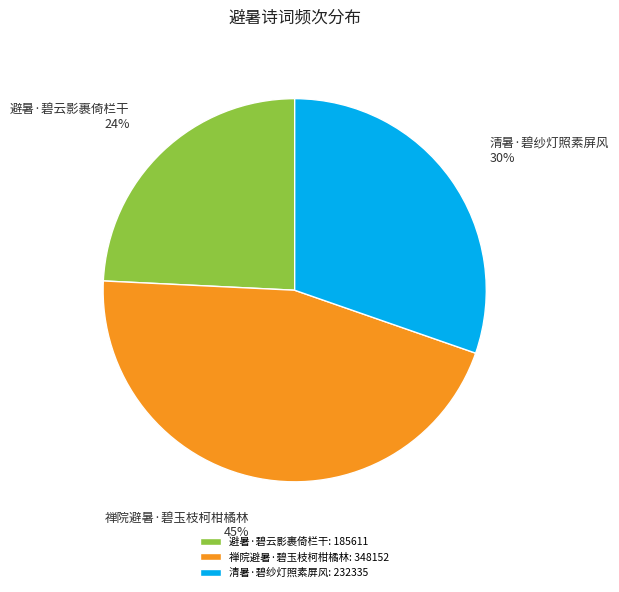

To the nearest percent, what is the difference between the 清暑·碧纱灯照素屏风 and 禅院避暑·碧玉枝柯柑橘林 slice percentages?

15%